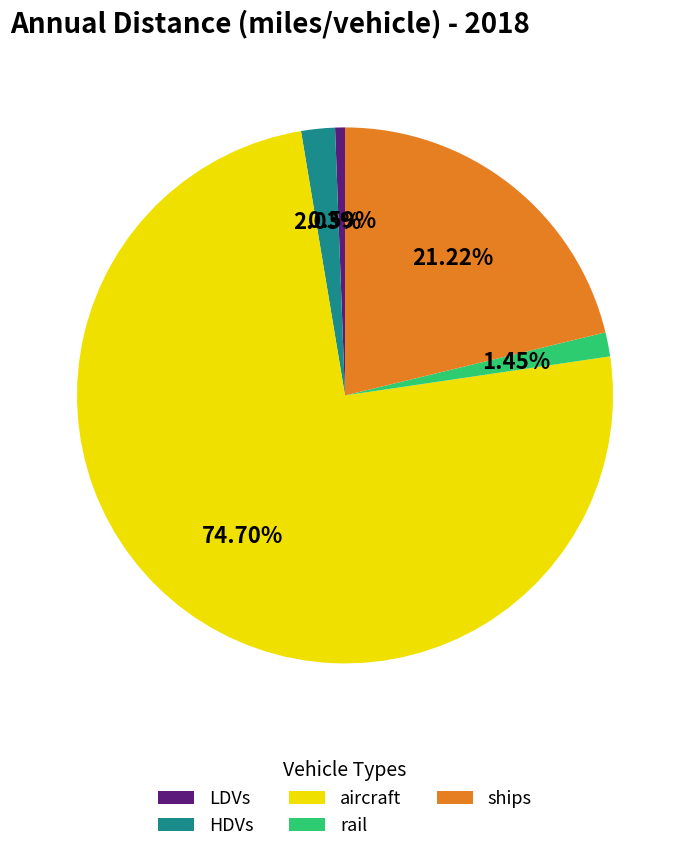

Approximately how many times larger is the value at LDVs compared to HDVs?

0.3